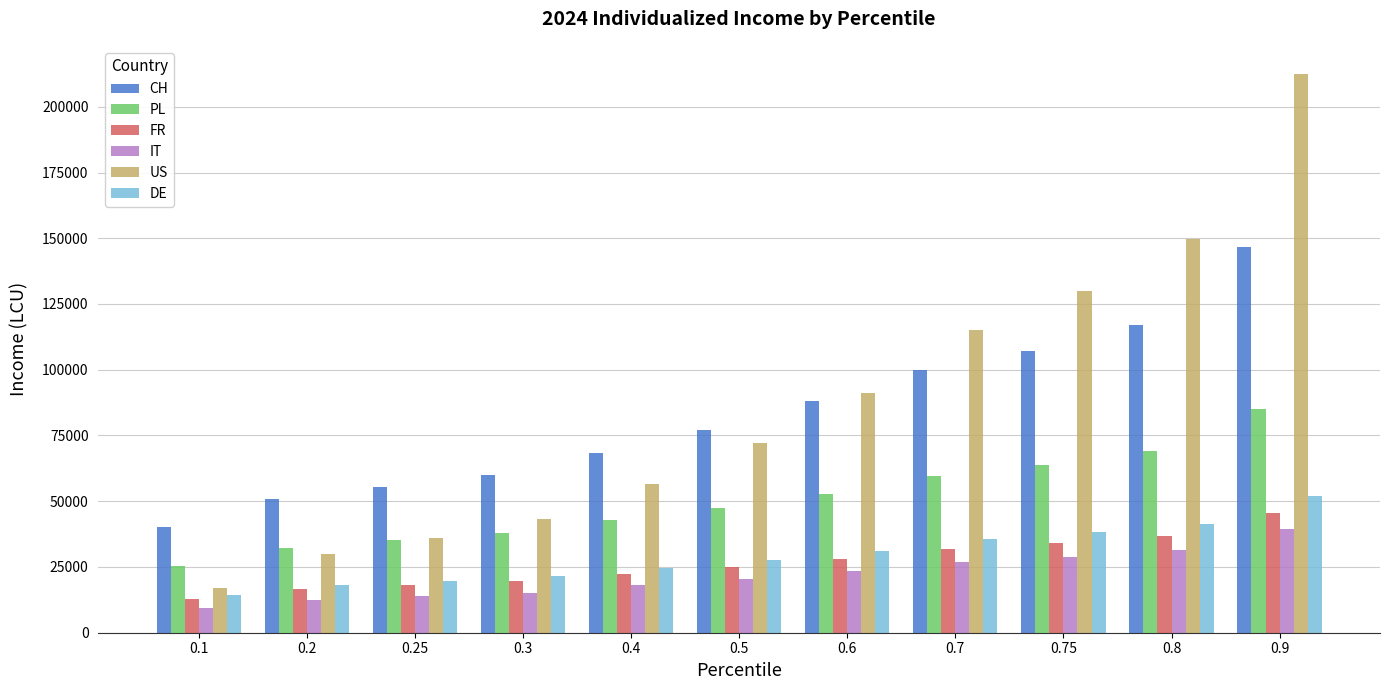

How many data points in IT are above 20469?

6